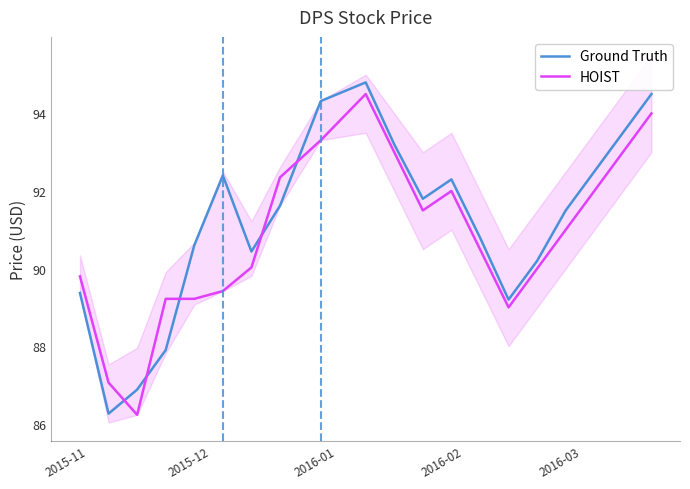

Which series has the largest total across all categories?

Ground Truth